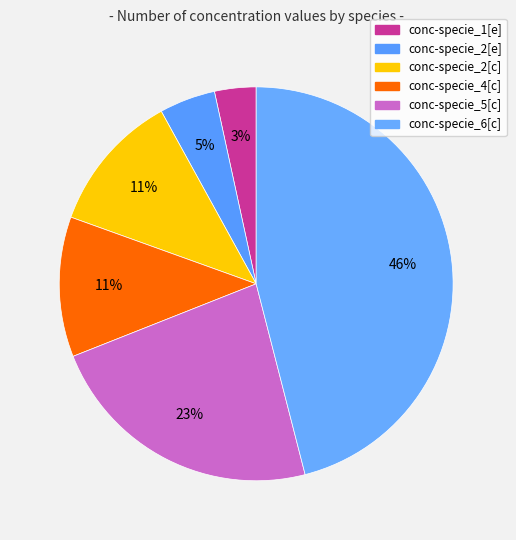

True or false: conc-specie_1[e] accounts for 1% of the total.

False